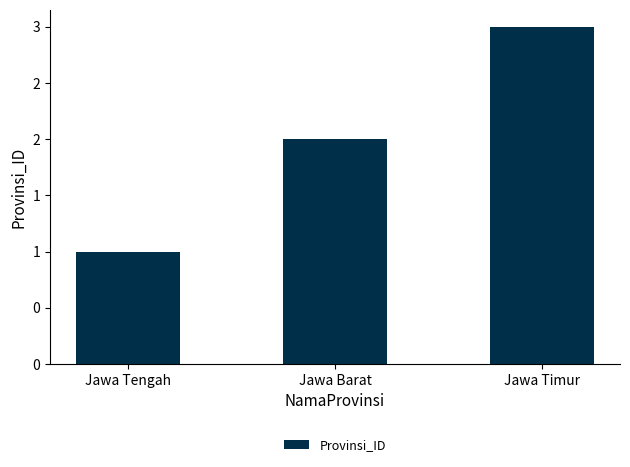

Are the bars horizontal?

No